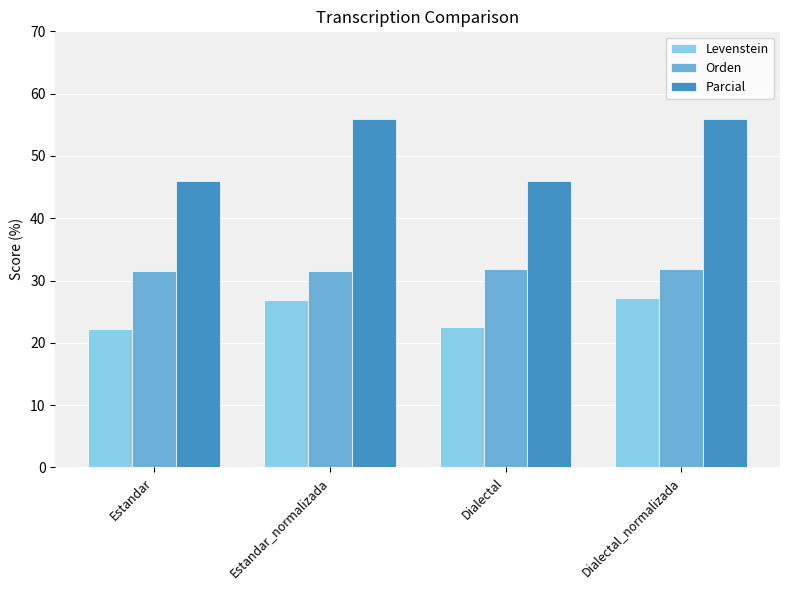

What is the label of the 2nd bar from the left?

Estandar_normalizada